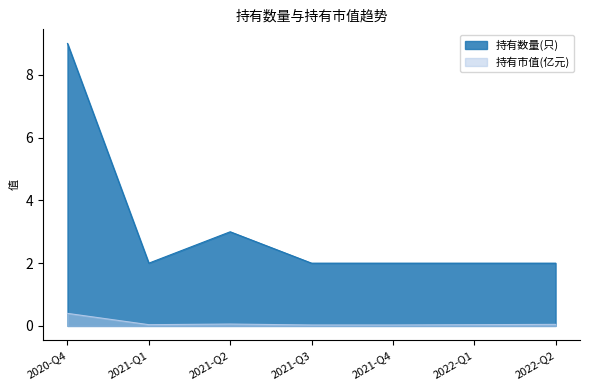

What is the difference between the 持有市值(亿元) values at 2020-Q4 and 2022-Q1?

0.4